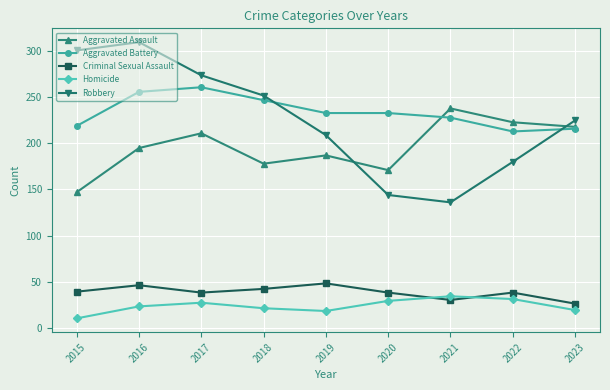

What is the greatest value displayed?

310